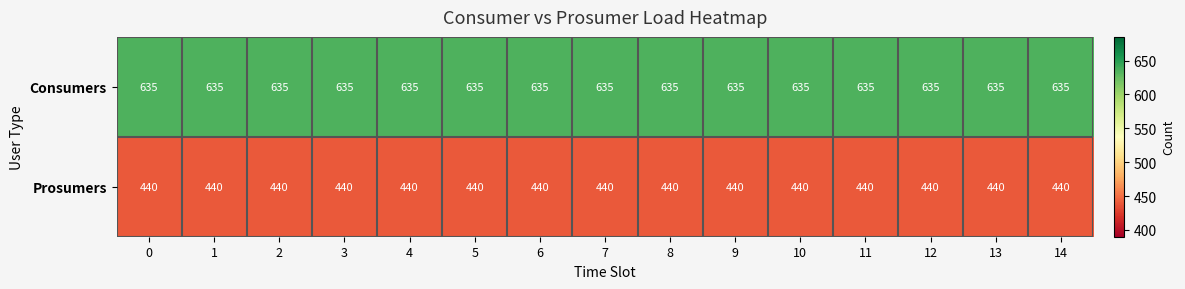

What is the minimum value for Consumers?

635